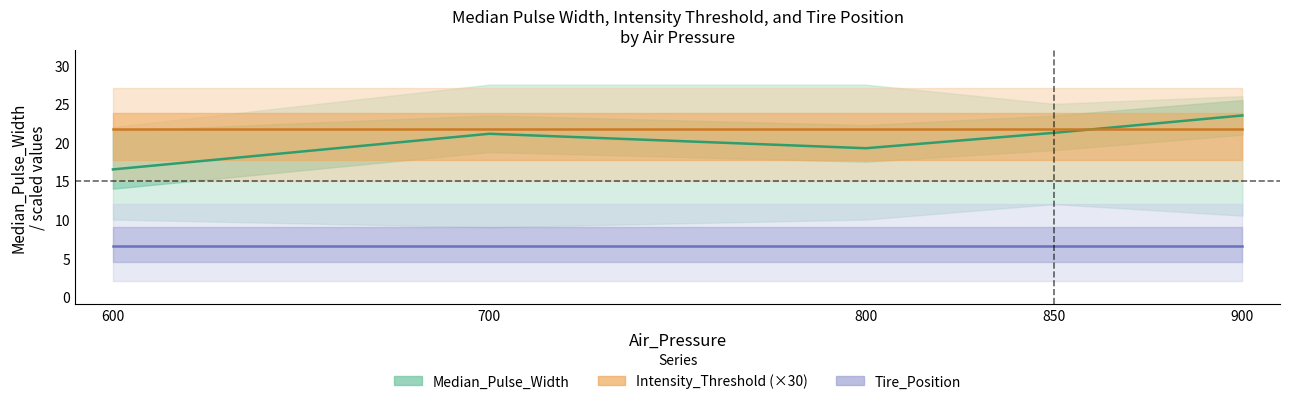

Between 9 and 16, which series saw the biggest shift?

Median_Pulse_Width_mean